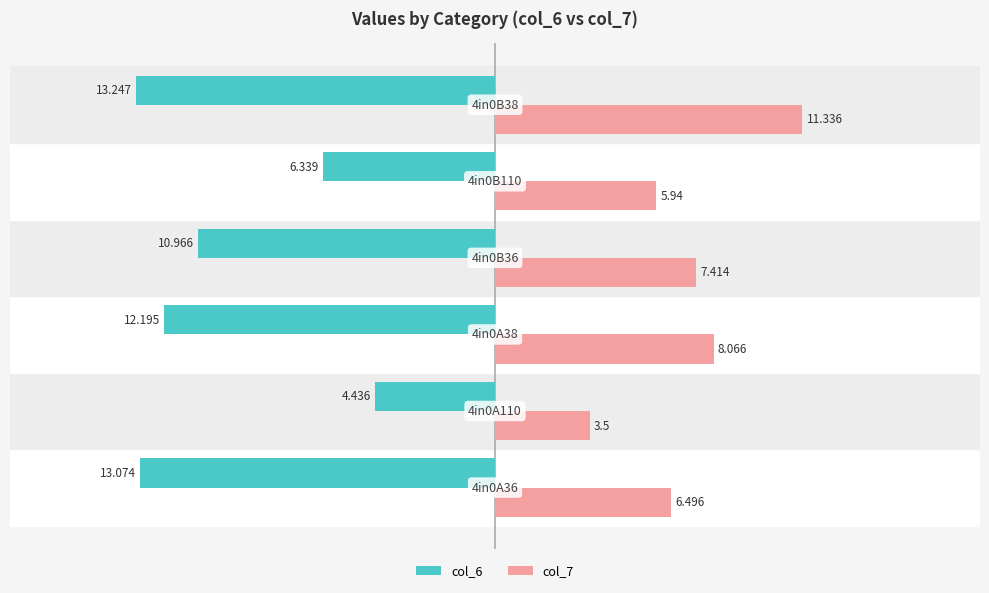

What are all the series names shown in the legend?

col_6, col_7